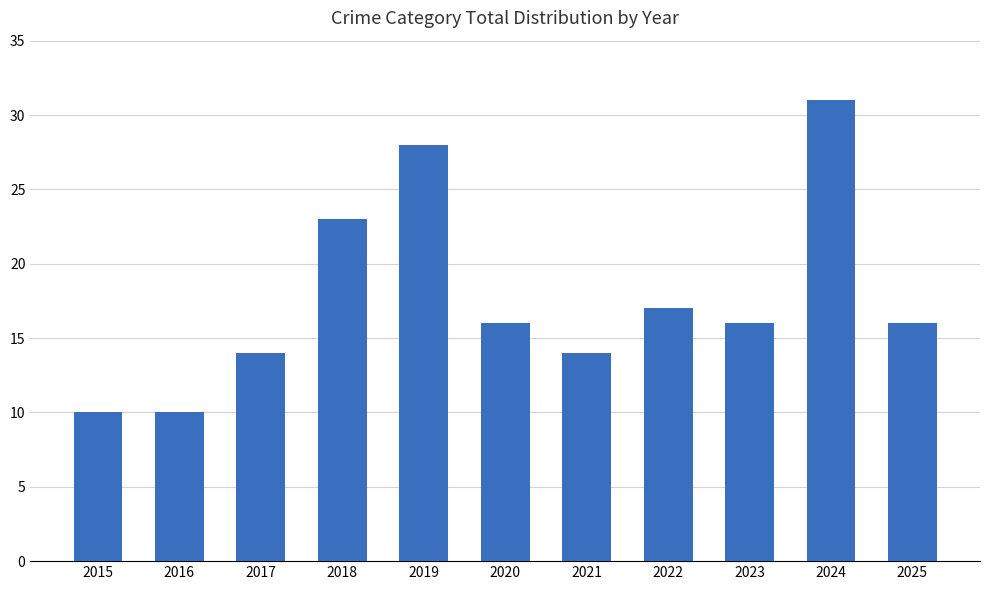

What is the sum of all values?

195